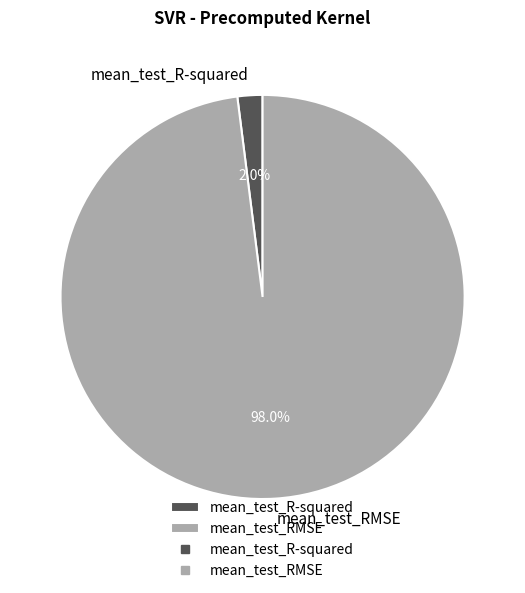

To the nearest percent, what is the difference between the largest and smallest slice percentages?

96%